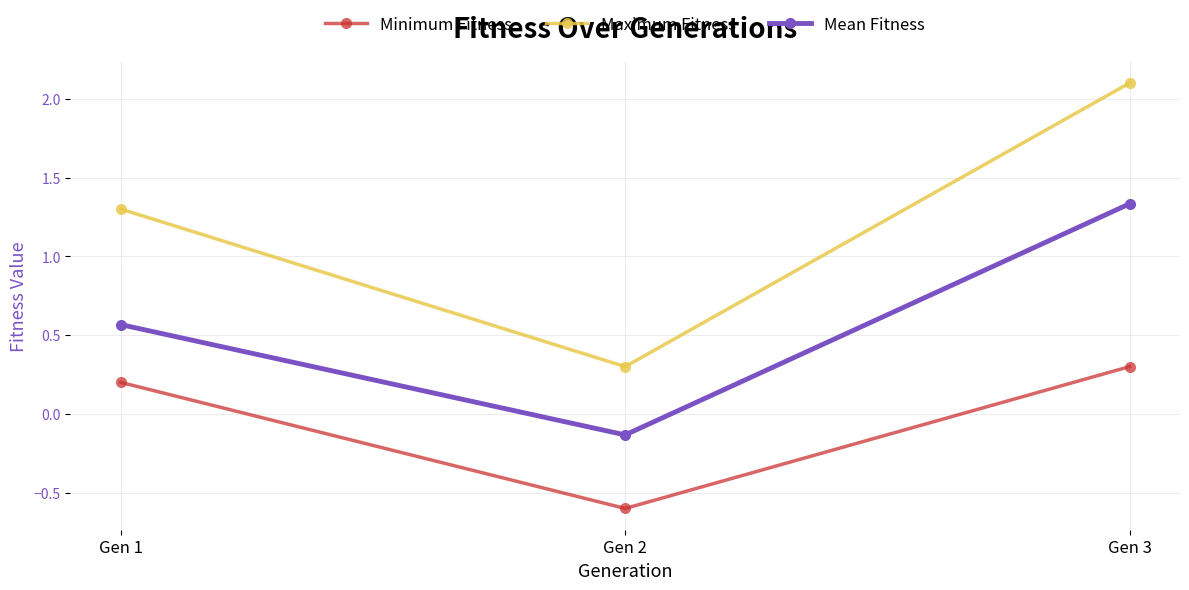

Is this an area chart (filled region under the line)?

No